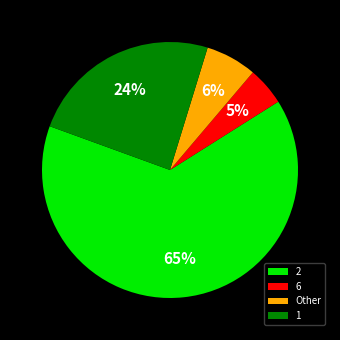

What is the ratio of the value at 2 to the value at 1?

2.7